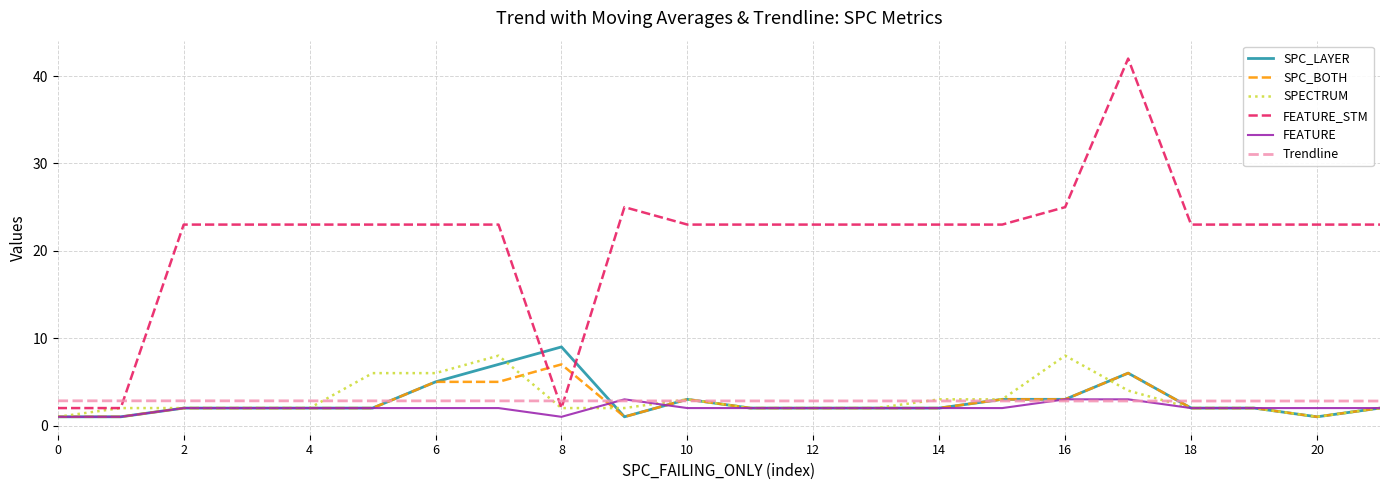

Reading left to right, extract all data points from this chart.

SPC_LAYER: 1.0	1.0	2.0	2.0	2.0	2.0	5.0	7.0	9.0	1.0	3.0	2.0	2.0	2.0	2.0	3.0	3.0	6.0	2.0	2.0	1.0	2.0
SPC_BOTH: 1.0	1.0	2.0	2.0	2.0	2.0	5.0	5.0	7.0	1.0	3.0	2.0	2.0	2.0	2.0	3.0	3.0	6.0	2.0	2.0	1.0	2.0
SPECTRUM: 1.0	2.0	2.0	2.0	2.0	6.0	6.0	8.0	2.0	2.0	3.0	2.0	2.0	2.0	3.0	3.0	8.0	4.0	2.0	2.0	1.0	2.0
FEATURE_STM: 2.0	2.0	23.0	23.0	23.0	23.0	23.0	23.0	2.0	25.0	23.0	23.0	23.0	23.0	23.0	23.0	25.0	42.0	23.0	23.0	23.0	23.0
FEATURE: 1.0	1.0	2.0	2.0	2.0	2.0	2.0	2.0	1.0	3.0	2.0	2.0	2.0	2.0	2.0	2.0	3.0	3.0	2.0	2.0	2.0	2.0
Trendline: 2.8	2.8	2.8	2.8	2.8	2.8	2.8	2.8	2.8	2.8	2.8	2.8	2.8	2.8	2.8	2.8	2.8	2.8	2.8	2.8	2.8	2.8